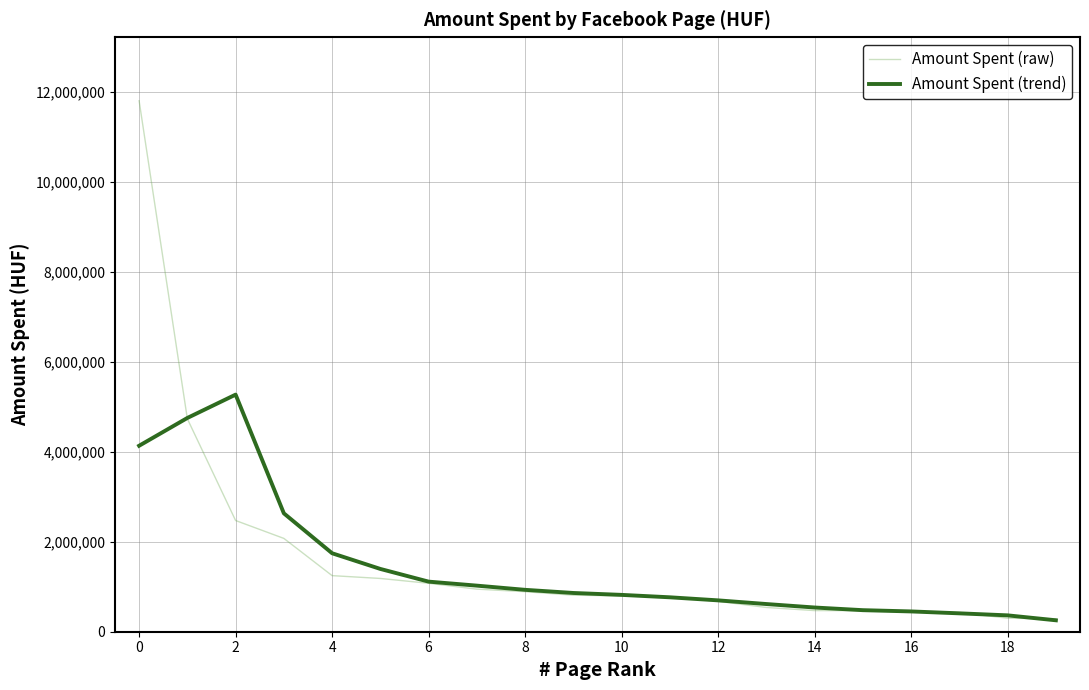

List the series in order of their peak value, lowest first.

Amount Spent (trend), Amount Spent (raw)